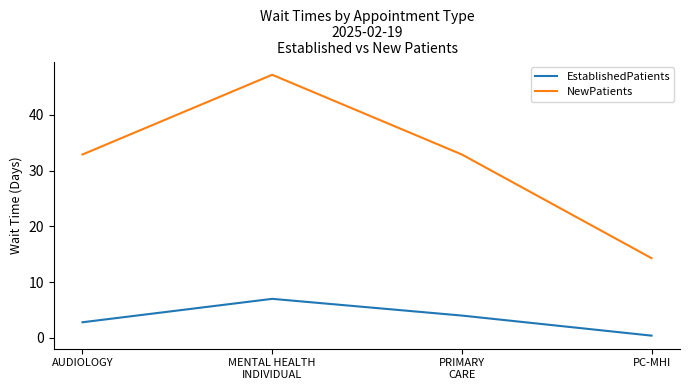

True or false: EstablishedPatients has more than 1 points higher than both neighbors.

False